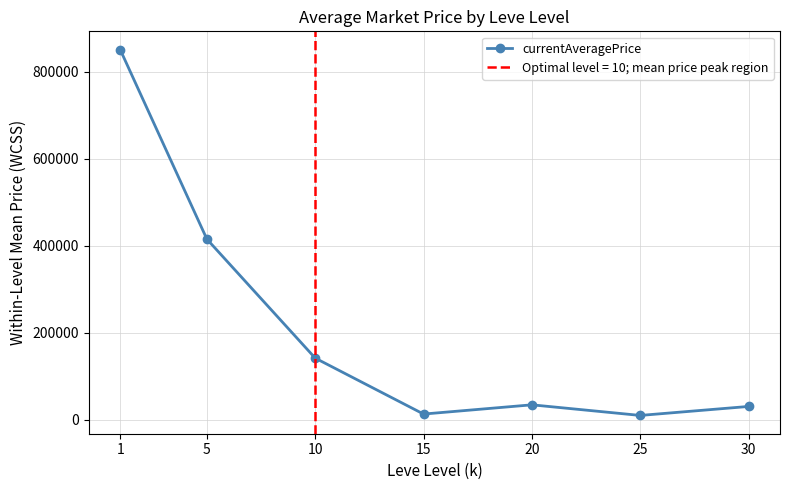

What is the smallest value displayed?

10004.8